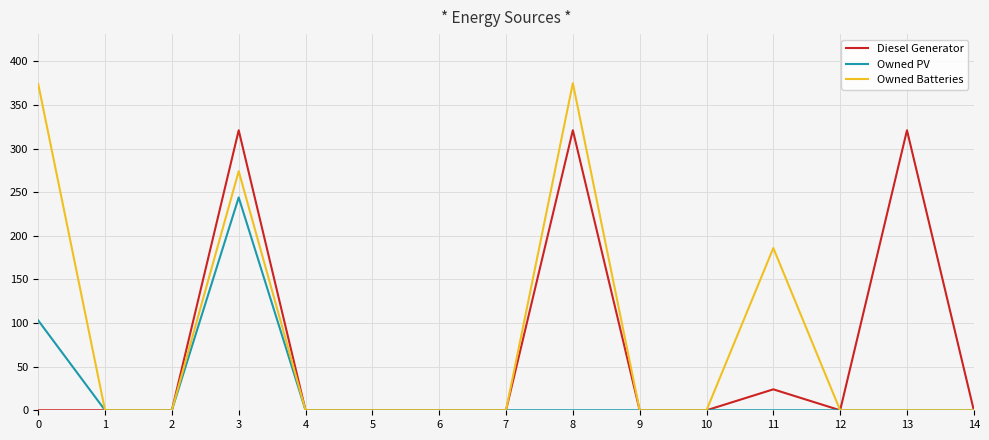

What is the spread (max minus min) of values at 0?

374